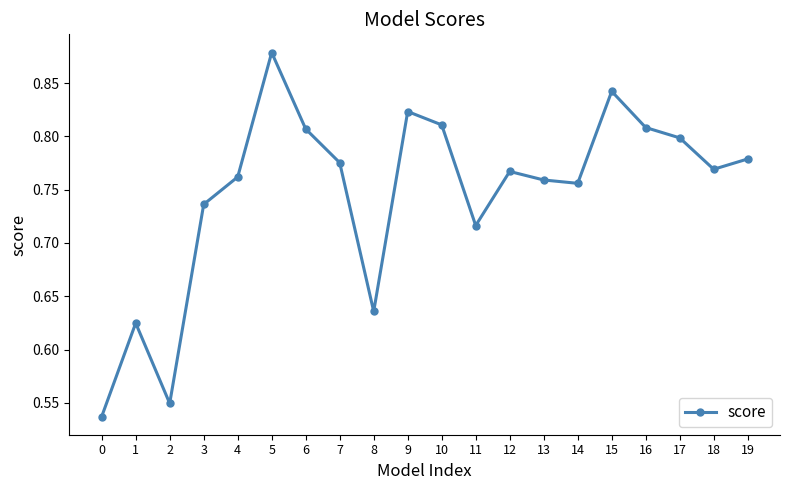

The chart shows a value of 1.4 at 4. True or false?

False